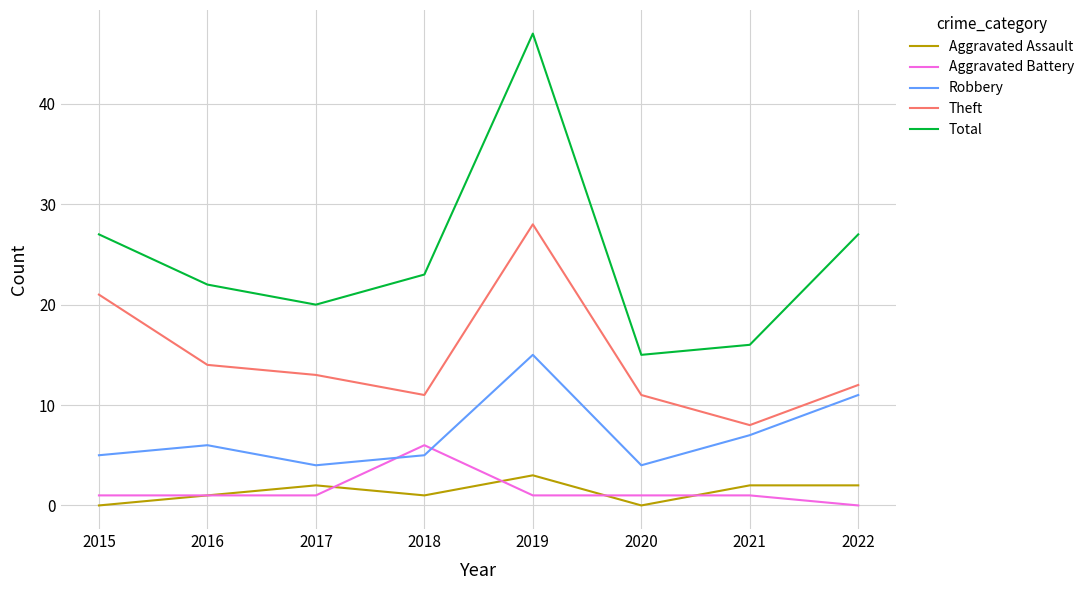

The Total series shows 23 at 2018. True or false?

True